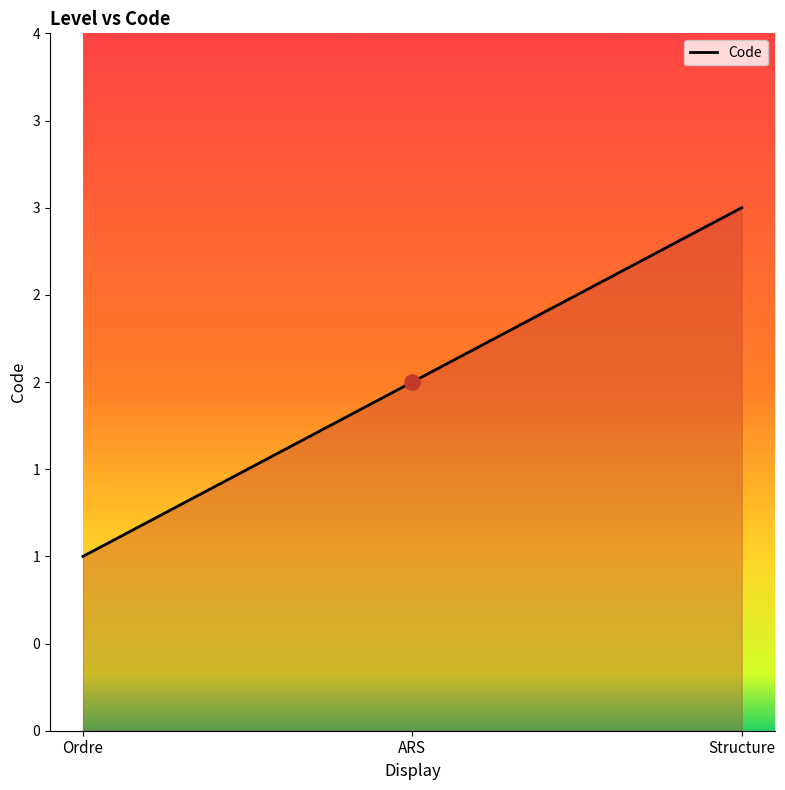

Is this an area chart (filled region under the line)?

Yes